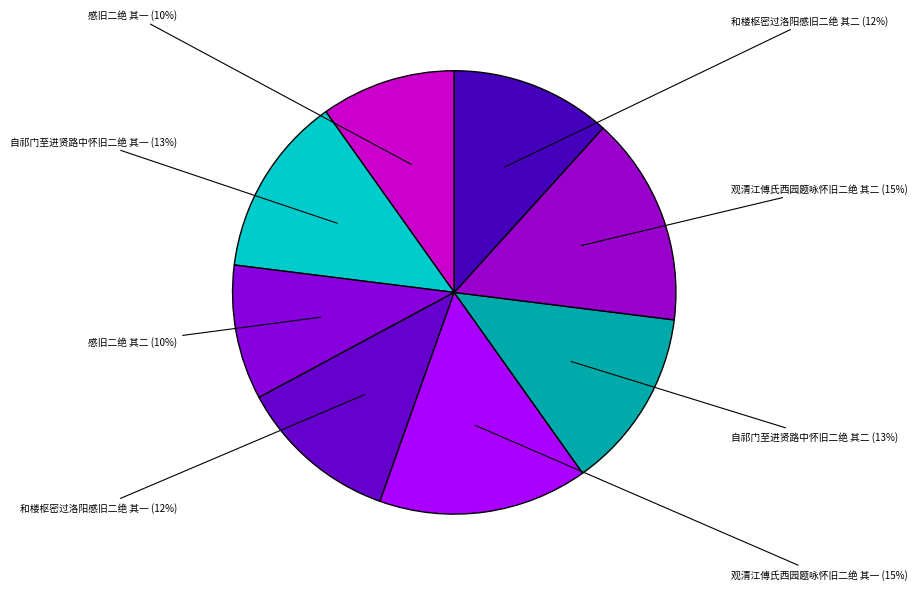

Which has a higher value, 和楼枢密过洛阳感旧二绝 其二 or 观清江傅氏西园题咏怀旧二绝 其二?

观清江傅氏西园题咏怀旧二绝 其二